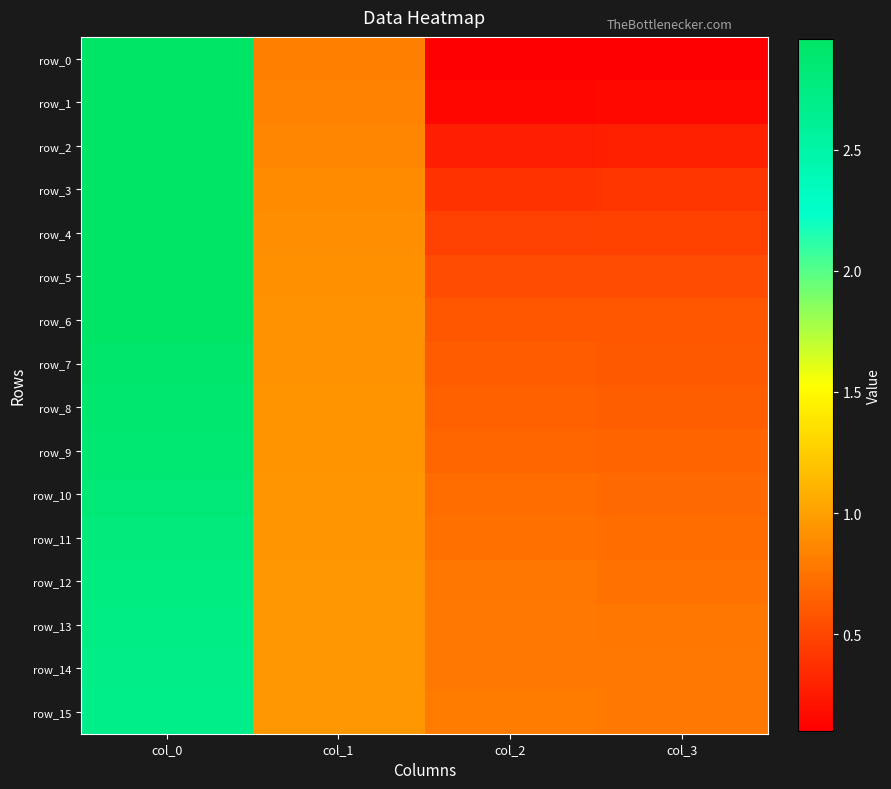

Which series has the largest total across all categories?

row_14